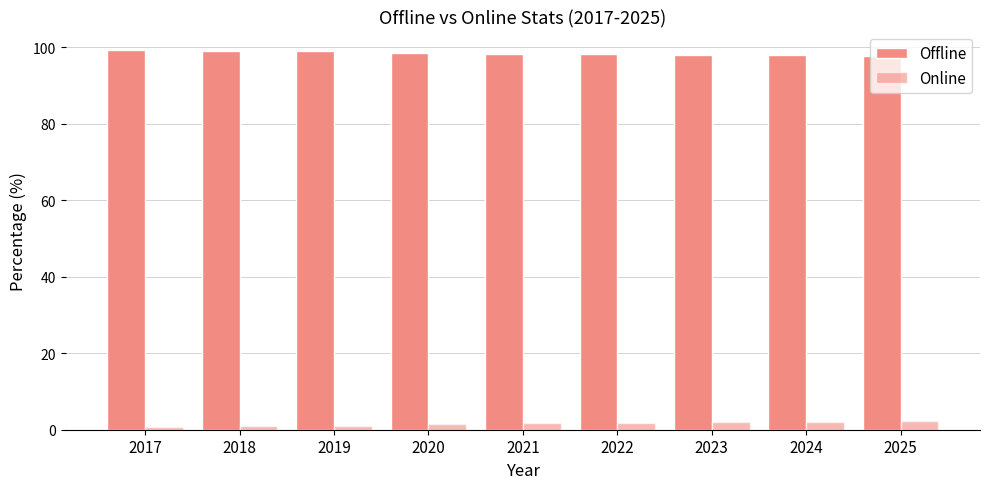

How many bars are there in total?

18